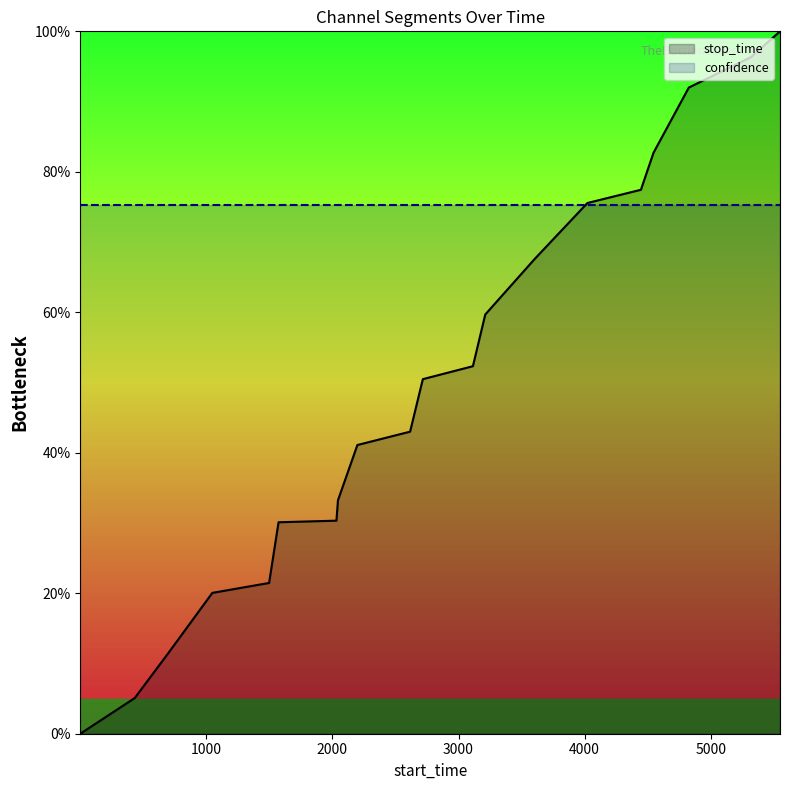

What is the highest value of the confidence series?

75.2